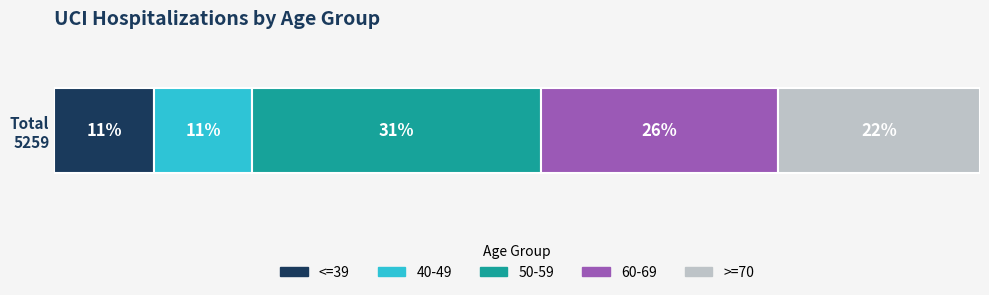

What are all the series names shown in the legend?

<=39, 40-49, 50-59, 60-69, >=70